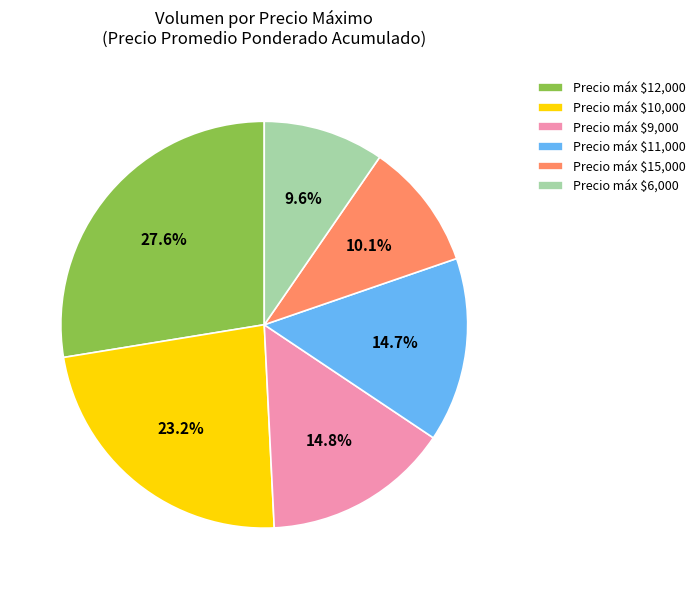

What portion of the pie excludes Precio máx $12,000?

72.4%